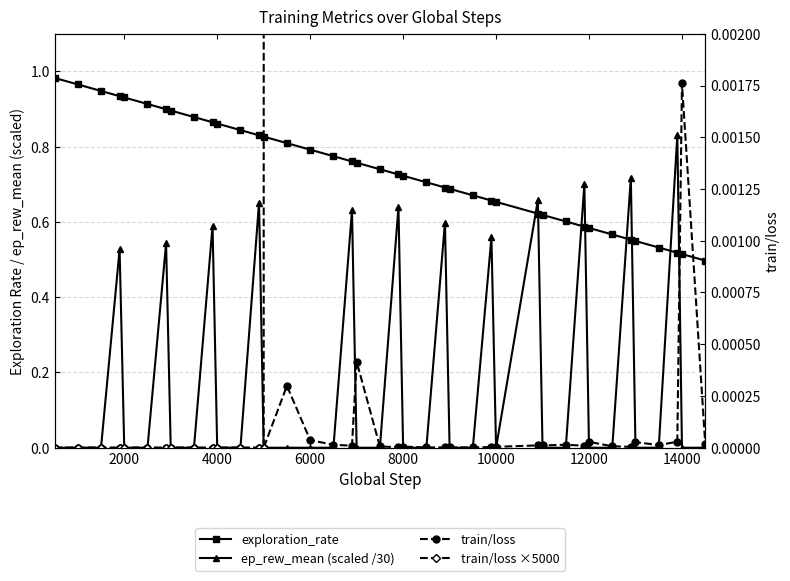

At how many categories does at least one series exceed 5?

1